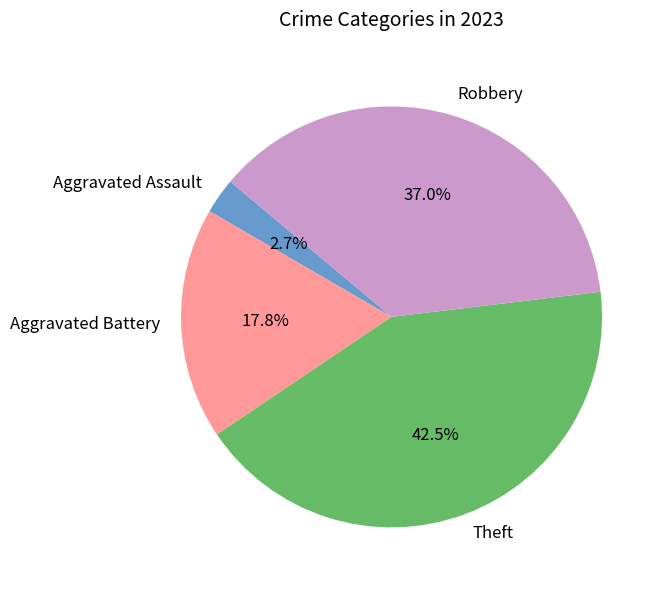

The Robbery slice represents 37% of the pie. True or false?

True